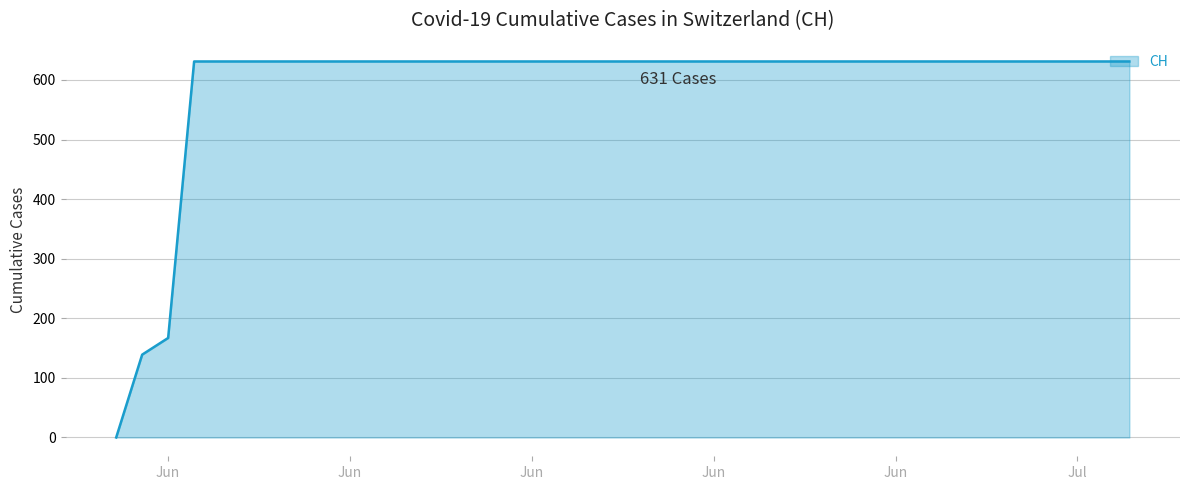

What is the greatest value displayed?

631